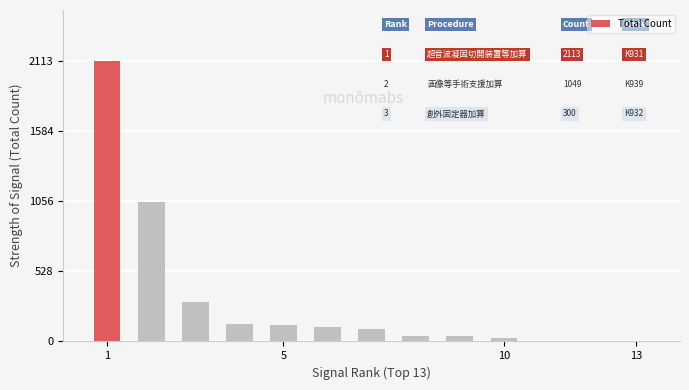

What is the sum of all values?

4027